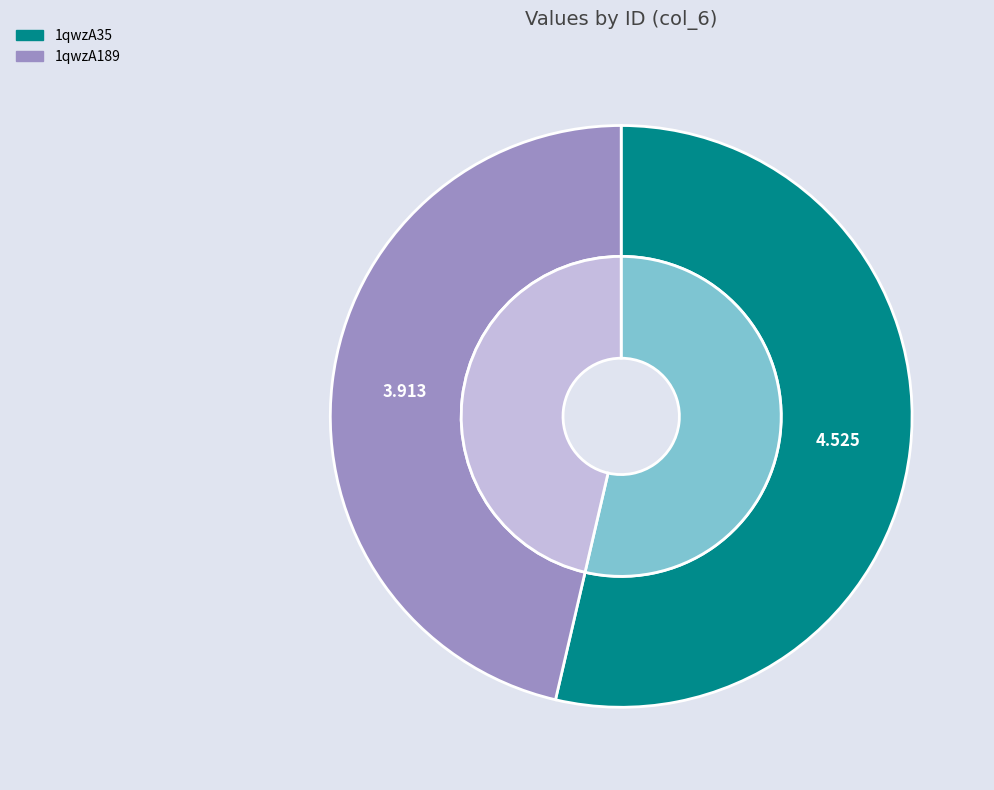

Does 1qwzA189 represent more than half of the total?

No